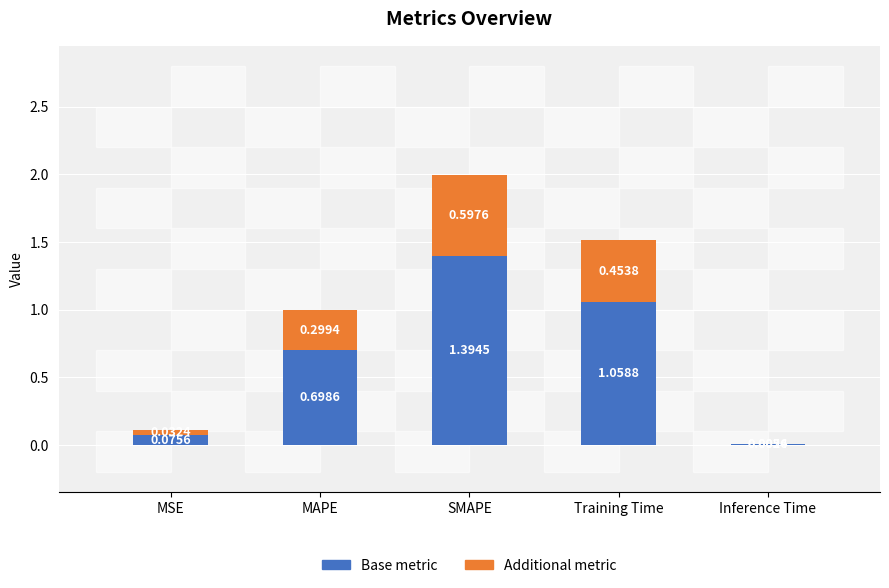

What is the sum of all Base metric values?

3.2